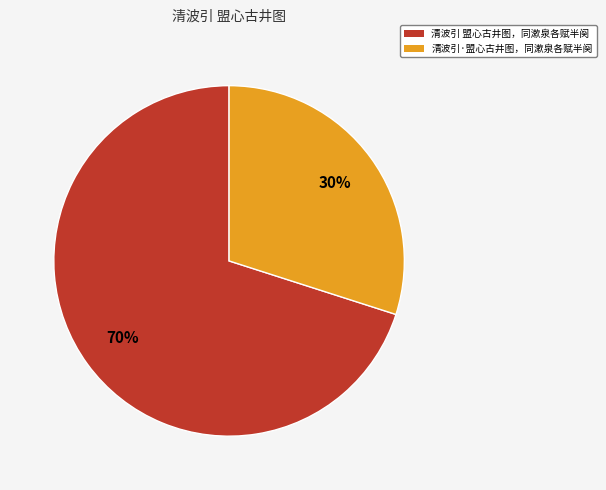

True or false: 清波引 盟心古井图，同漱泉各赋半阕 accounts for 70% of the total.

True